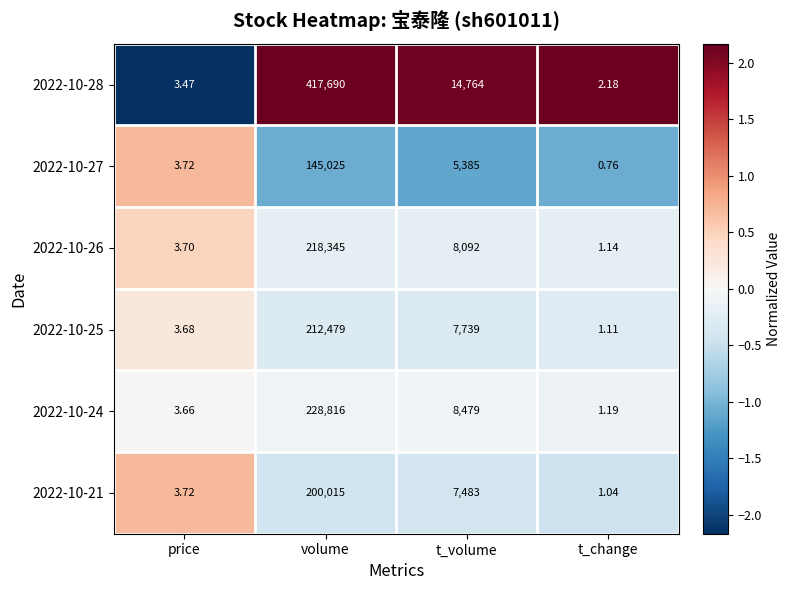

Where is 2022-10-24 nearest to the value 114408?

t_volume